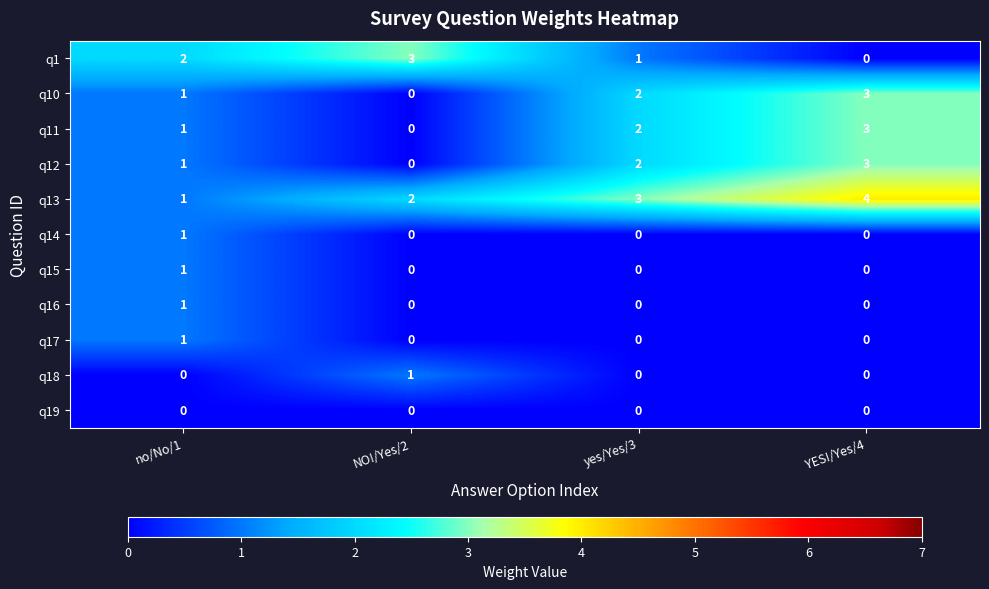

Between no/No/1 and YES!/Yes/4, which series saw the biggest shift?

q13